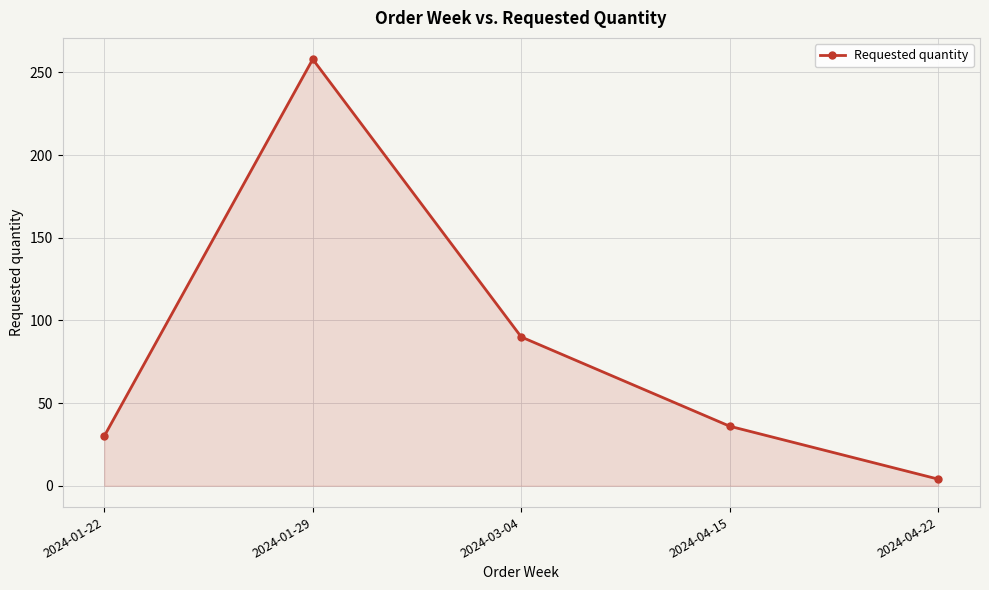

At which label is the value closest to 131?

2024-03-04